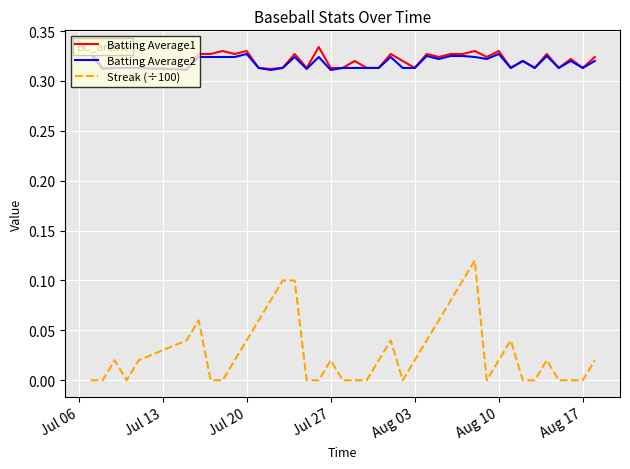

True or false: Streak (÷100) has more than 2 points higher than both neighbors.

True